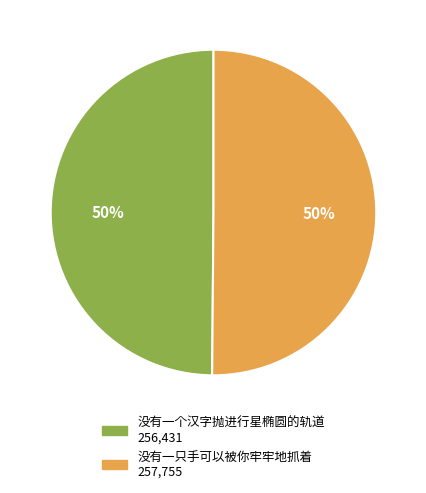

True or false: 没有一个汉字抛进行星椭圆的轨道 accounts for 50% of the total.

True